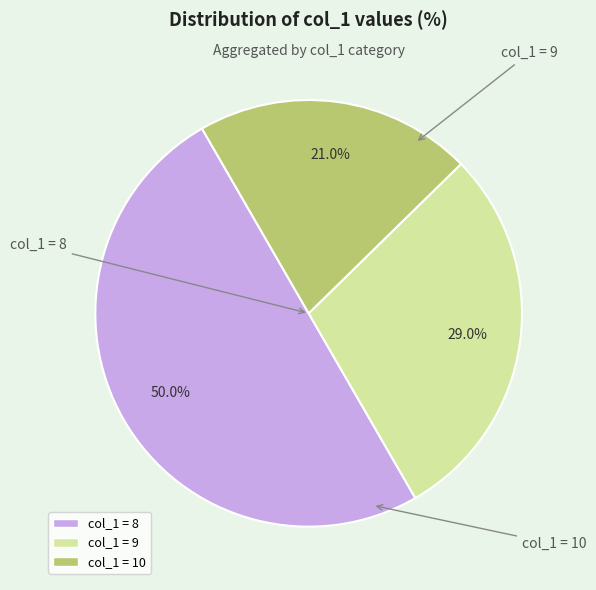

Is there a majority slice in this chart?

No